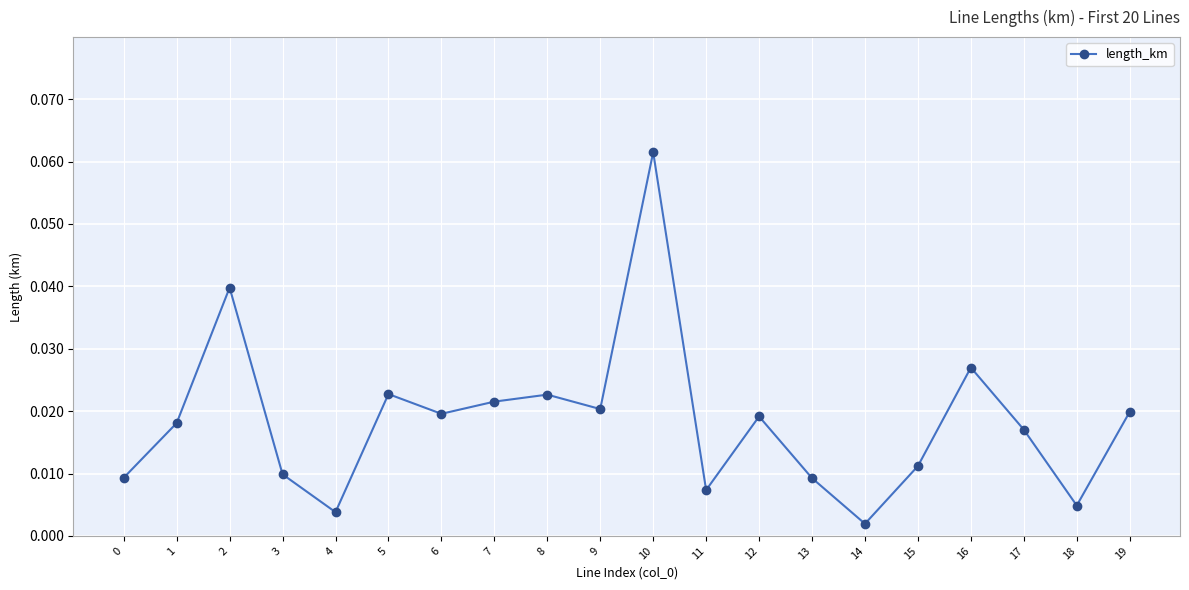

Which has a higher value, 5 or 3?

5